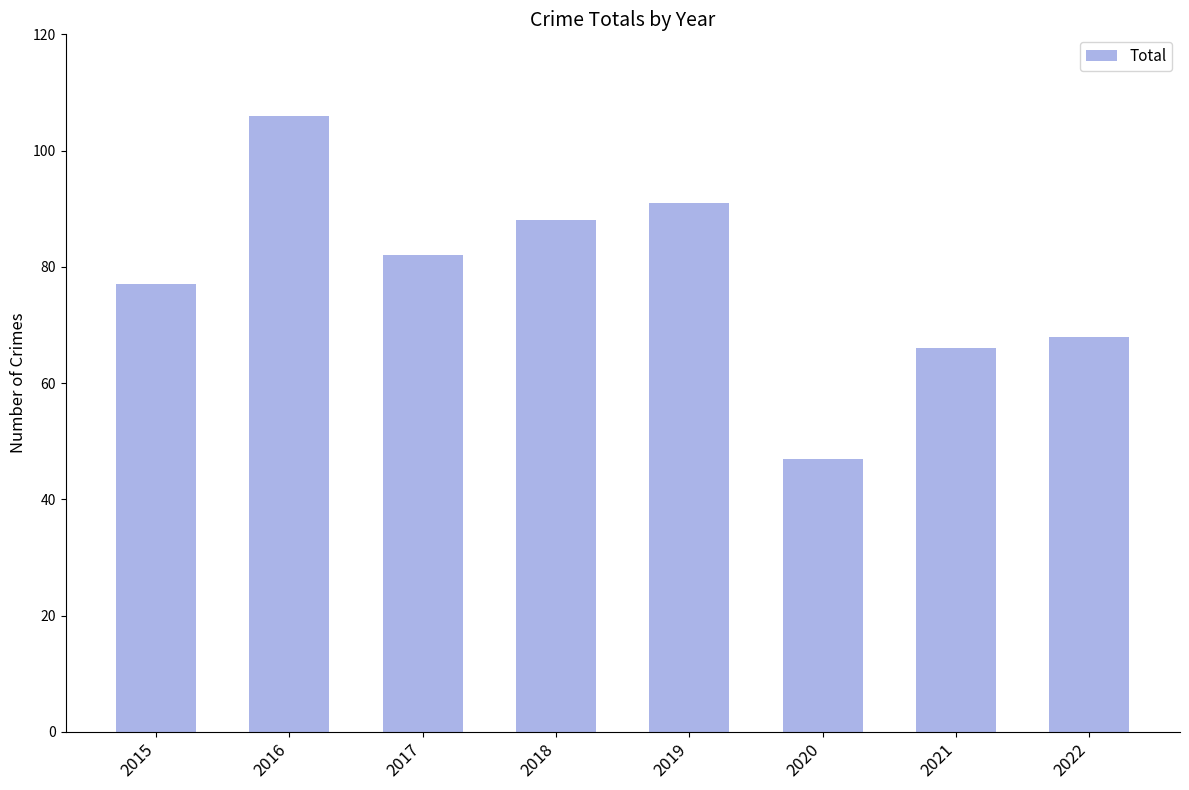

Reading left to right, what are all the values shown in this chart?

77	106	82	88	91	47	66	68